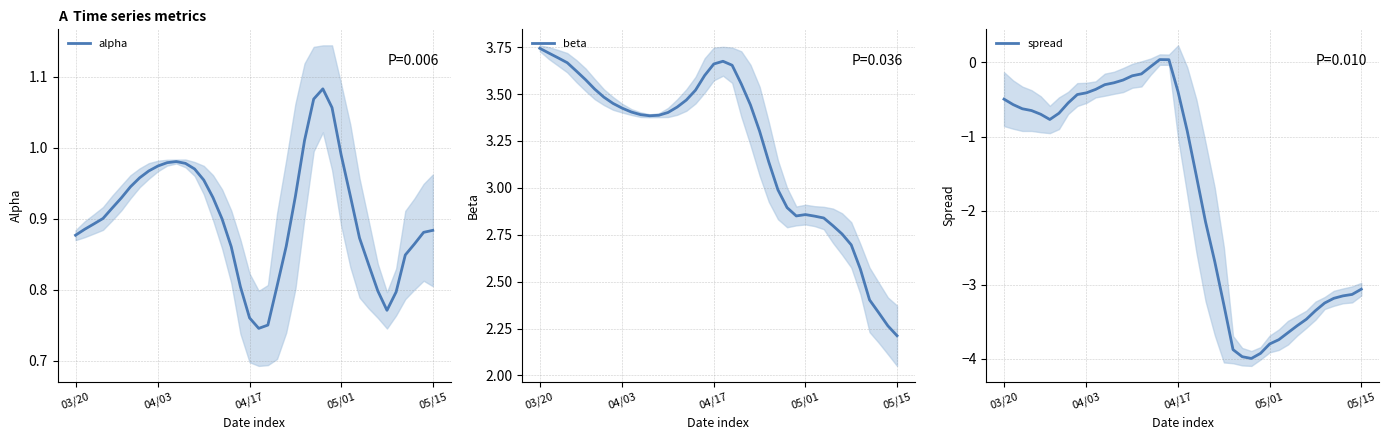

The value of alpha at 04/17 is 0.5. True or false?

False